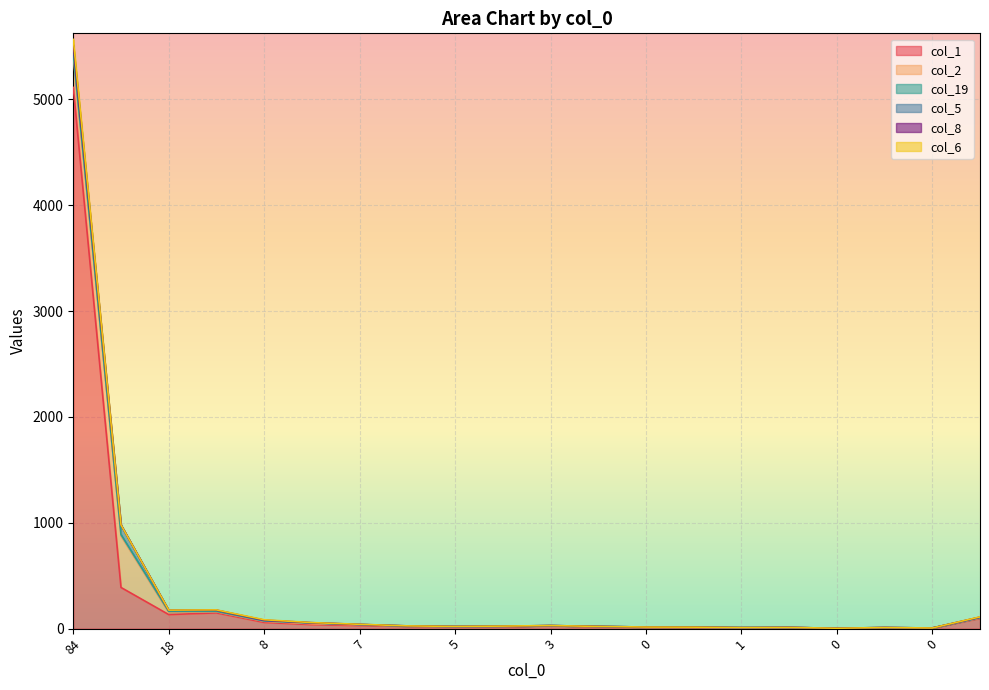

Which series changed the most between 3 and 1?

col_1